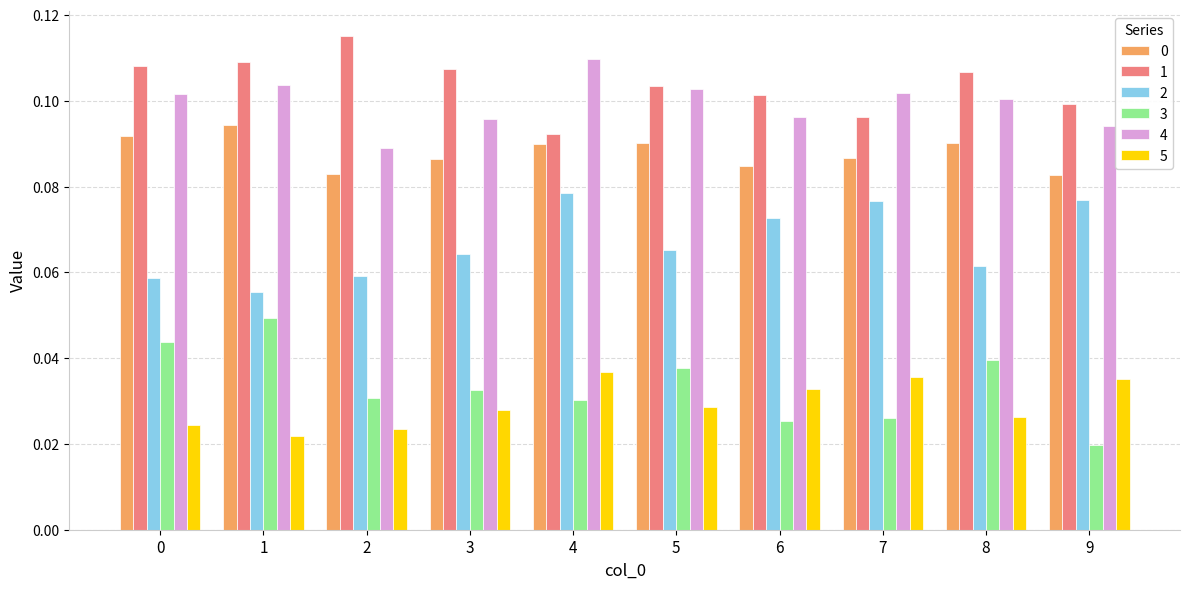

How many bars are there in each group?

6